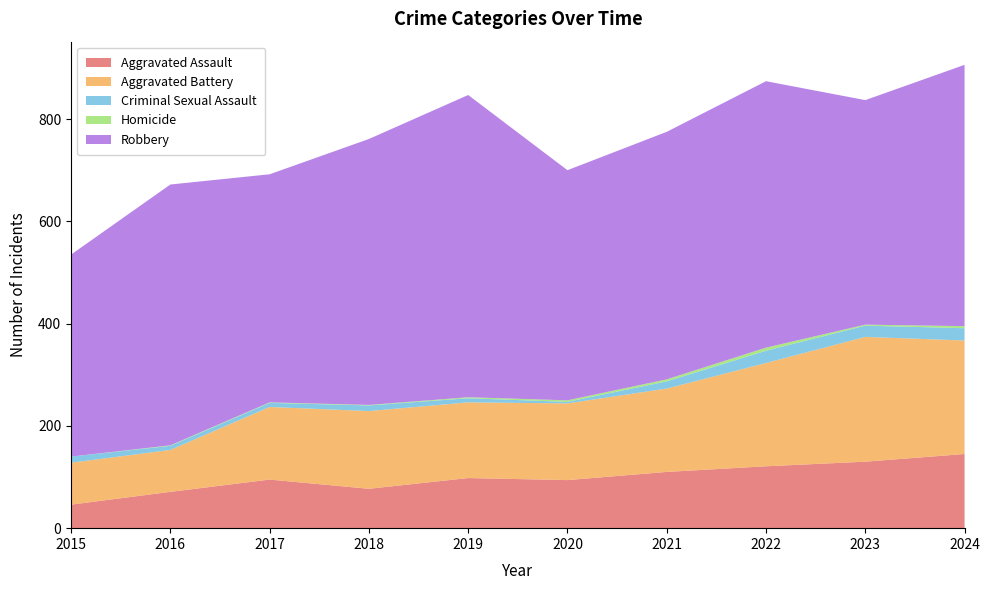

Reading left to right, extract all data points from this chart.

Aggravated Assault: 2015=46	2016=71	2017=95	2018=77	2019=98	2020=94	2021=110	2022=121	2023=130	2024=145
Aggravated Battery: 2015=82	2016=82	2017=142	2018=152	2019=148	2020=150	2021=163	2022=202	2023=244	2024=222
Criminal Sexual Assault: 2015=12	2016=8	2017=8	2018=11	2019=8	2020=3	2021=14	2022=24	2023=22	2024=24
Homicide: 2015=0	2016=1	2017=1	2018=1	2019=2	2020=3	2021=4	2022=6	2023=2	2024=4
Robbery: 2015=395	2016=510	2017=446	2018=520	2019=591	2020=450	2021=484	2022=521	2023=439	2024=511